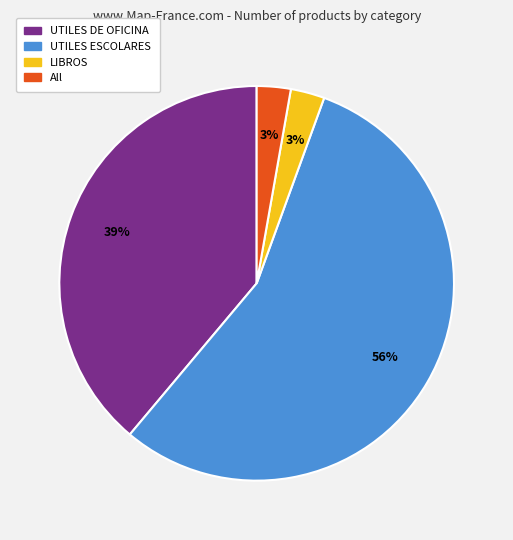

Combined, do UTILES ESCOLARES and All account for over 50%?

Yes